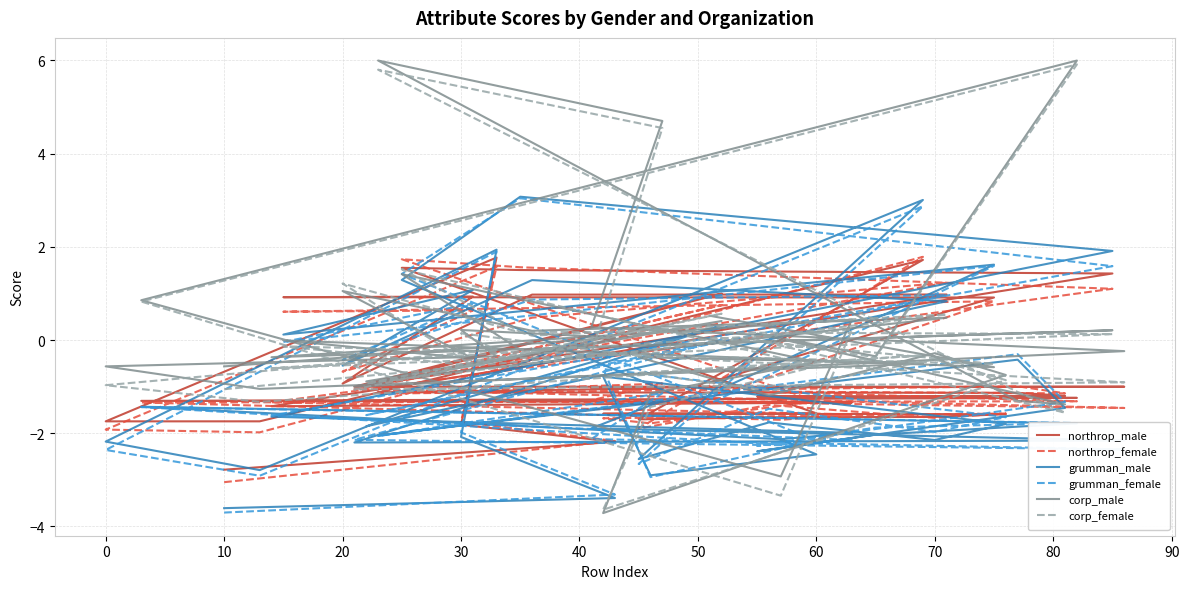

What is the sum of the grumman_female values at 30 and 35?

-2.6